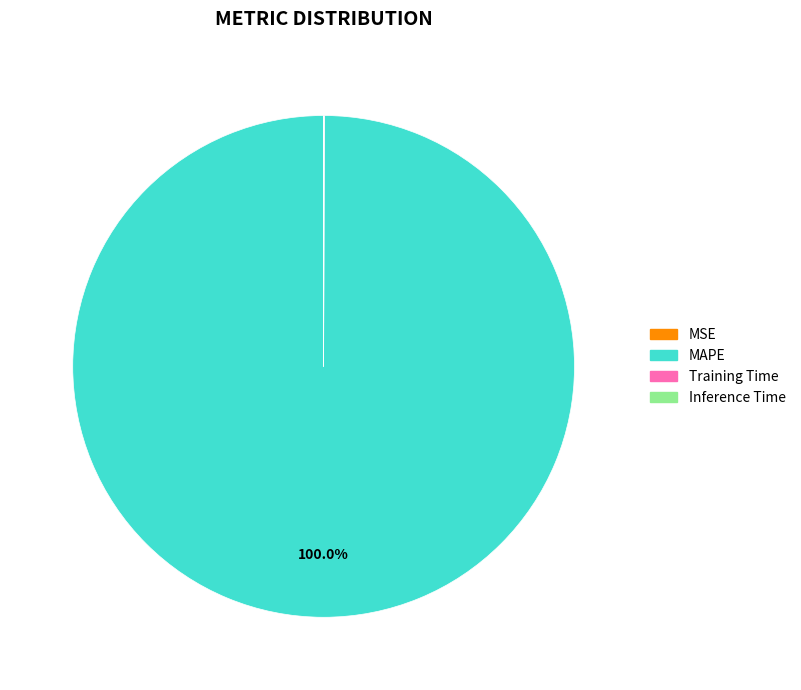

Is MAPE the majority of the pie?

Yes